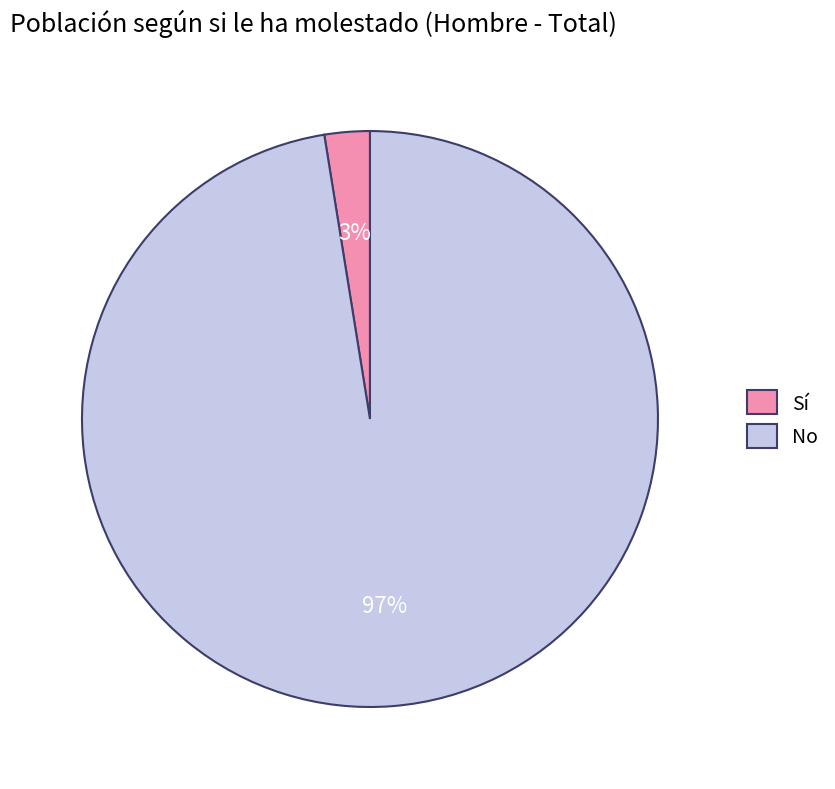

What percentage is the No slice, to the nearest percent?

97%